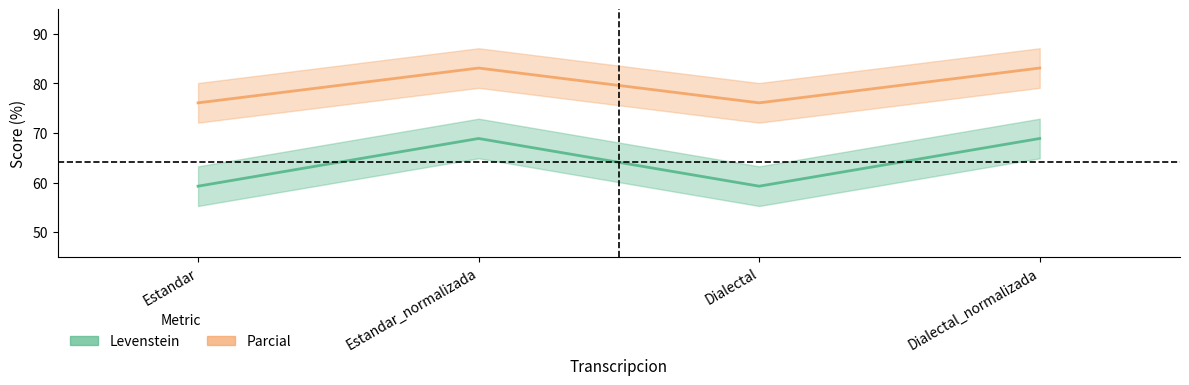

Which category has the lowest value in the Levenstein series?

Estandar